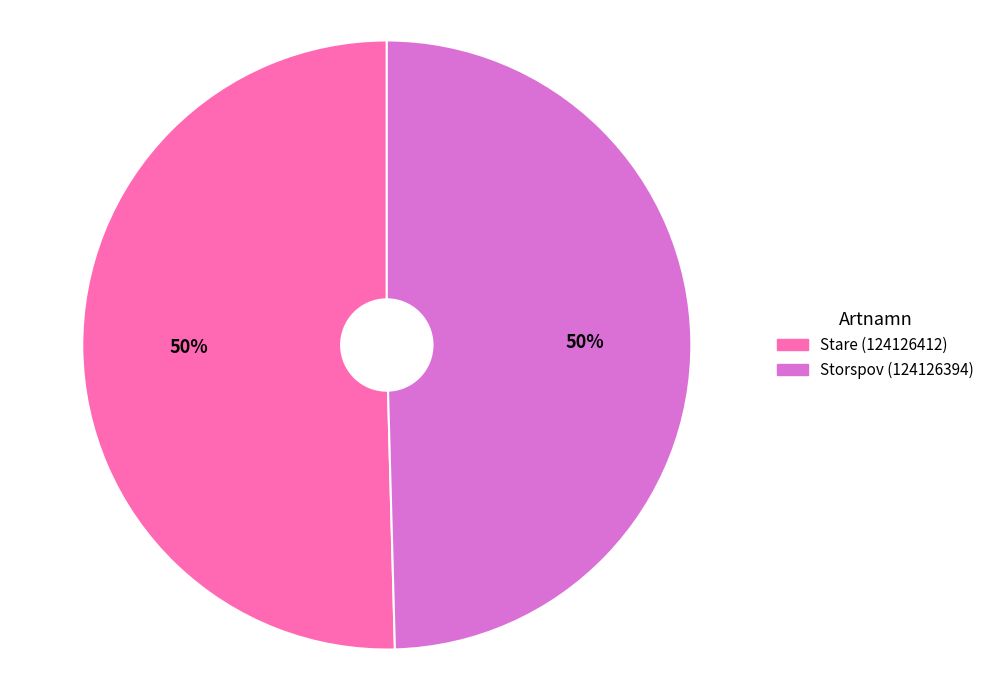

What is the ratio of the value at Storspov (124126394) to the value at Stare (124126412)?

1.0